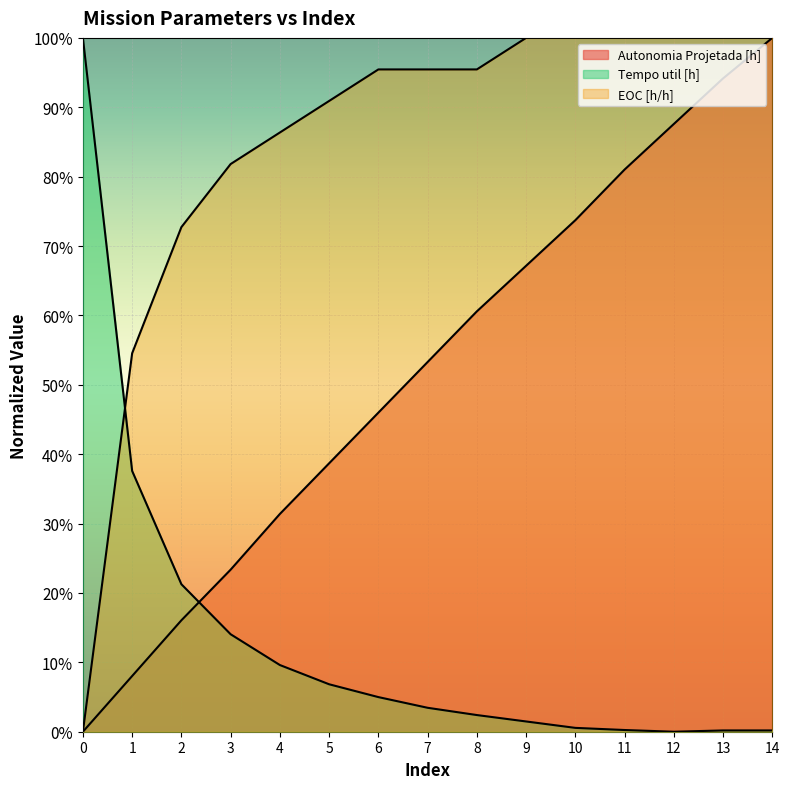

Reading left to right, what are all the values shown in this chart?

Autonomia Projetada [h]: 0.0	0.1	0.2	0.2	0.3	0.4	0.5	0.5	0.6	0.7	0.7	0.8	0.9	0.9	1.0
Tempo util [h]: 1.0	0.4	0.2	0.1	0.1	0.1	0.0	0.0	0.0	0.0	0.0	0.0	0.0	0.0	0.0
EOC [h/h]: 0.0	0.5	0.7	0.8	0.9	0.9	1.0	1.0	1.0	1.0	1.0	1.0	1.0	1.0	1.0